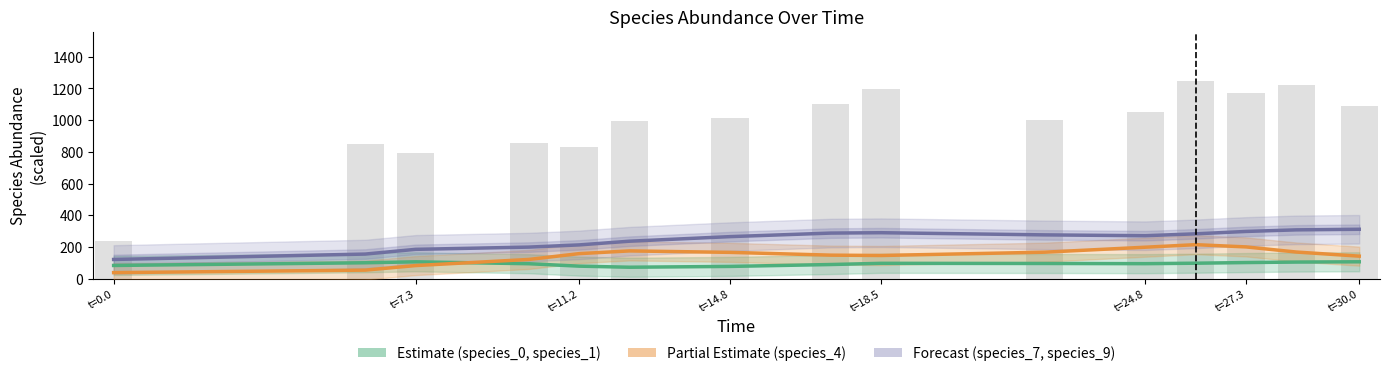

How many values in the species_1 series are below 96?

7